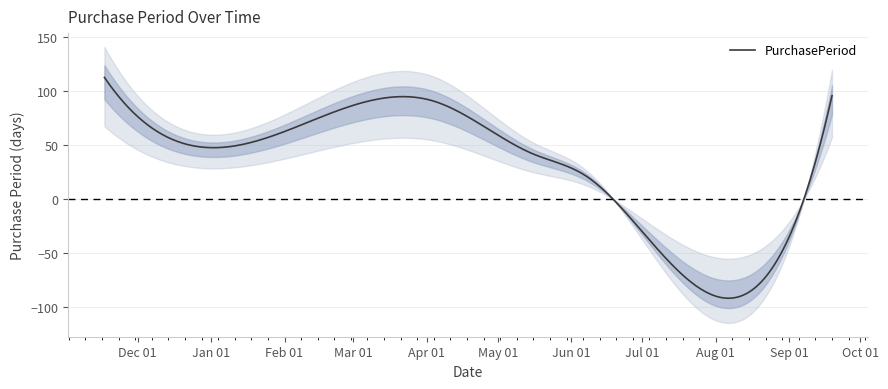

List the labels in order of value, largest first.

2015-11-17, 2016-09-19, 2016-04-04, 2016-01-04, 2016-05-16, 2016-06-07, 2016-06-15